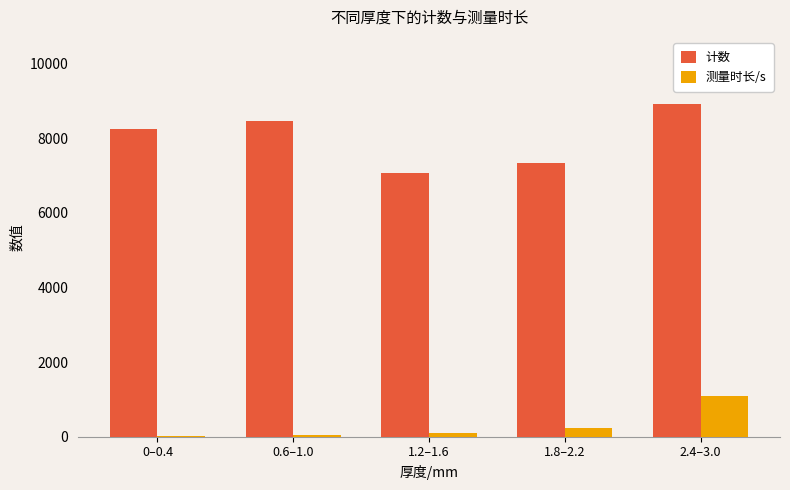

How many data points does each series have?

5